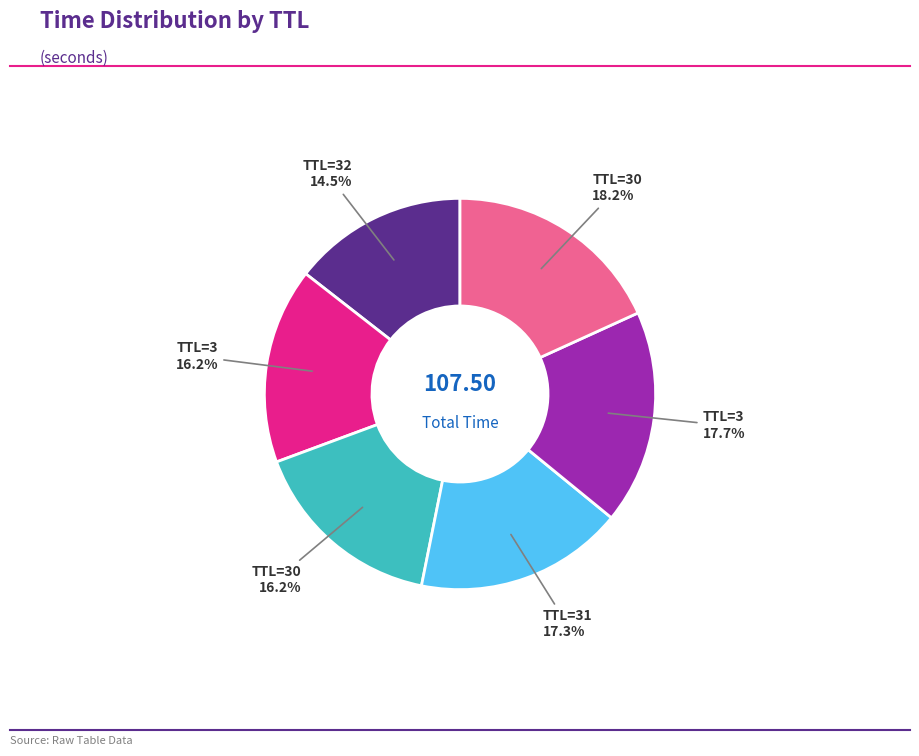

Does any single category account for the majority?

No